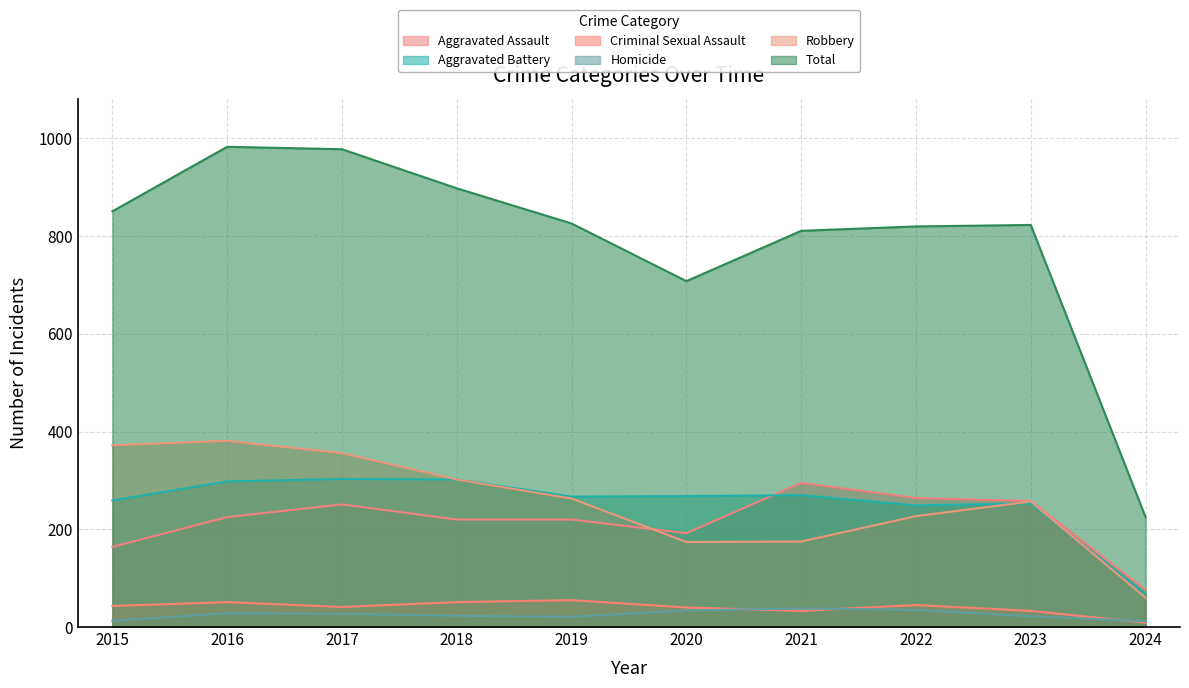

How many lines are shown in the chart?

6